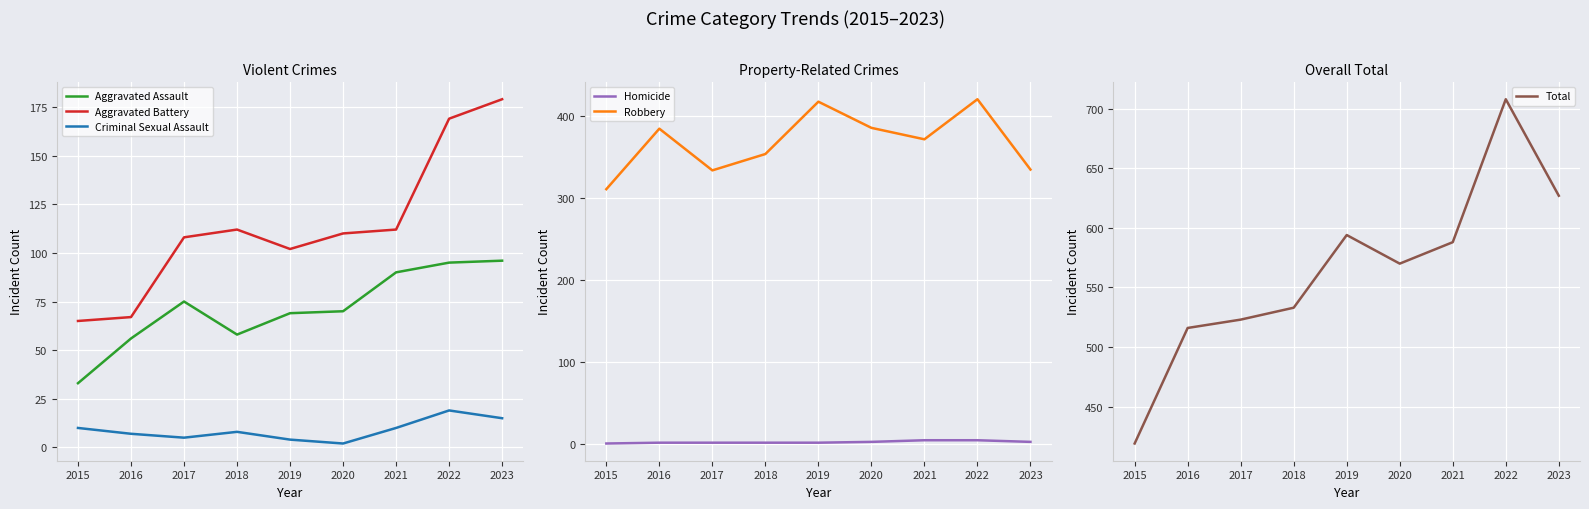

At 2021, list the series in order from smallest to largest.

Homicide, Criminal Sexual Assault, Aggravated Assault, Aggravated Battery, Robbery, Total